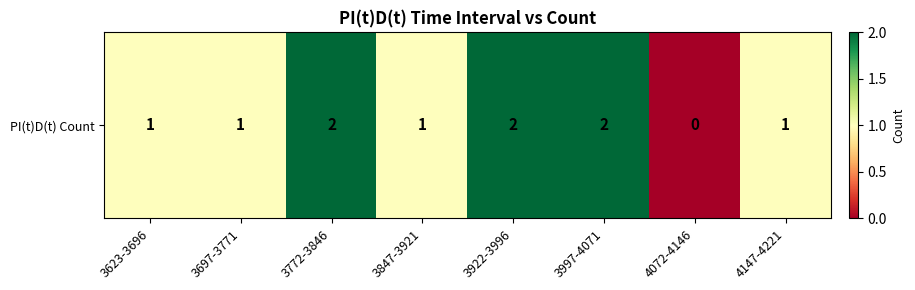

Reading left to right, transcribe all the data shown in this chart.

1	1	2	1	2	2	0	1